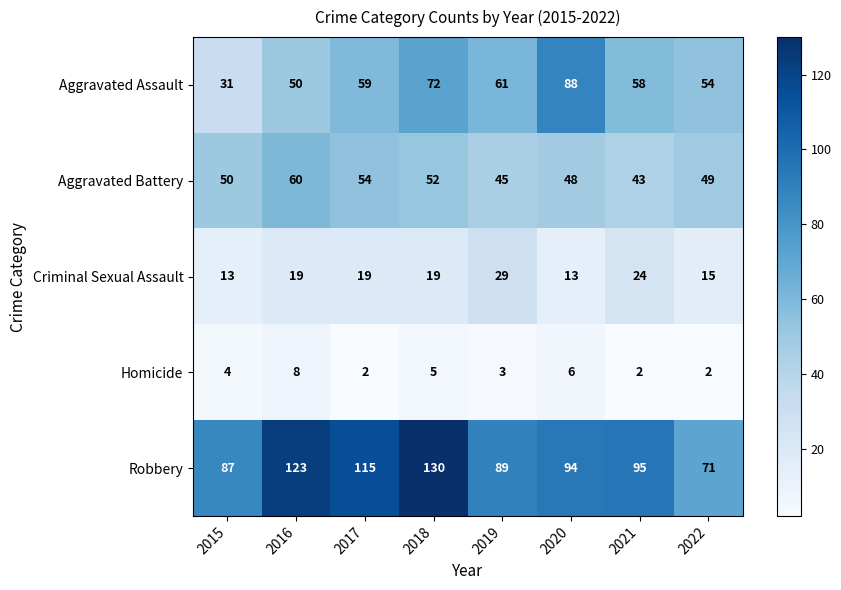

List the series in order of their peak value, lowest first.

Homicide, Criminal Sexual Assault, Aggravated Battery, Aggravated Assault, Robbery